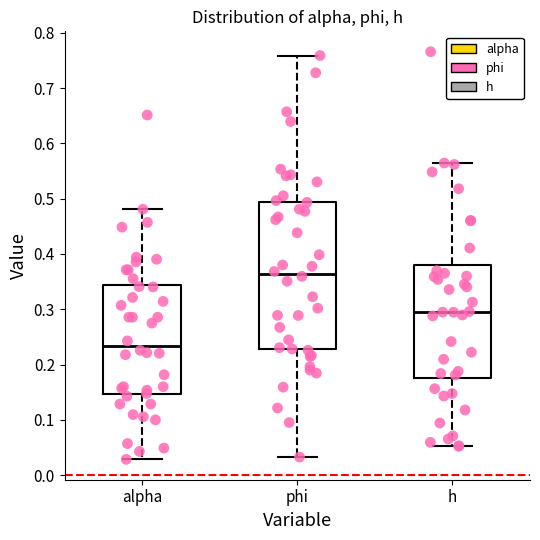

Reading left to right, read every box against the y-axis: the position of its median line, the range the box covers, and the ends of its whiskers. The values are not printed on the chart, so give them approximately, as read against the axis.

alpha: median 0.23, box 0.15 to 0.34, whiskers 0.03 to 0.48
phi: median 0.36, box 0.23 to 0.49, whiskers 0.03 to 0.76
h: median 0.30, box 0.17 to 0.38, whiskers 0.05 to 0.56